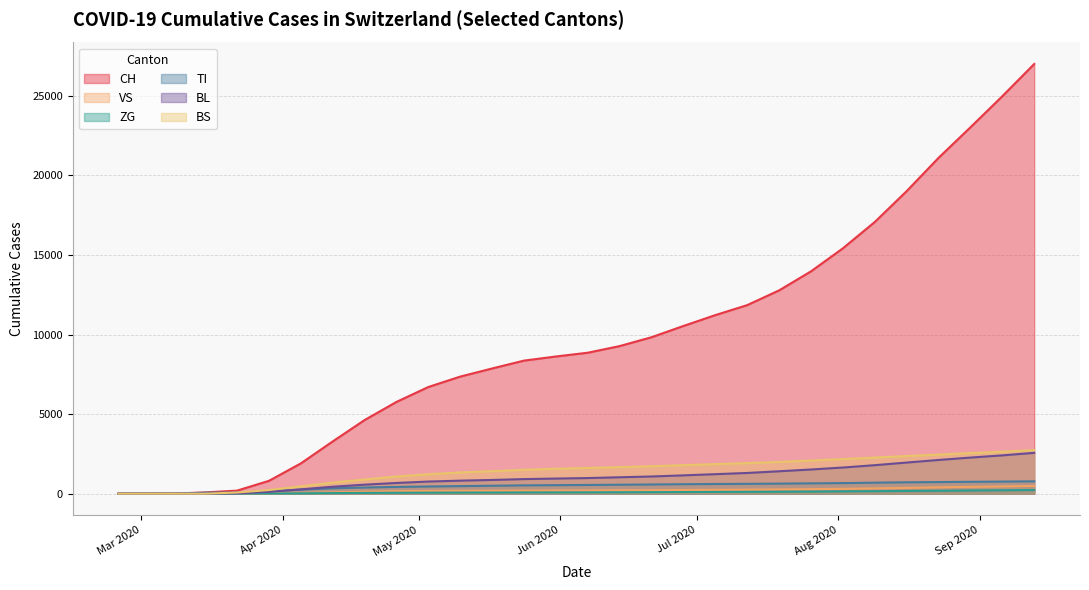

How many values in the BL series exceed 981?

14